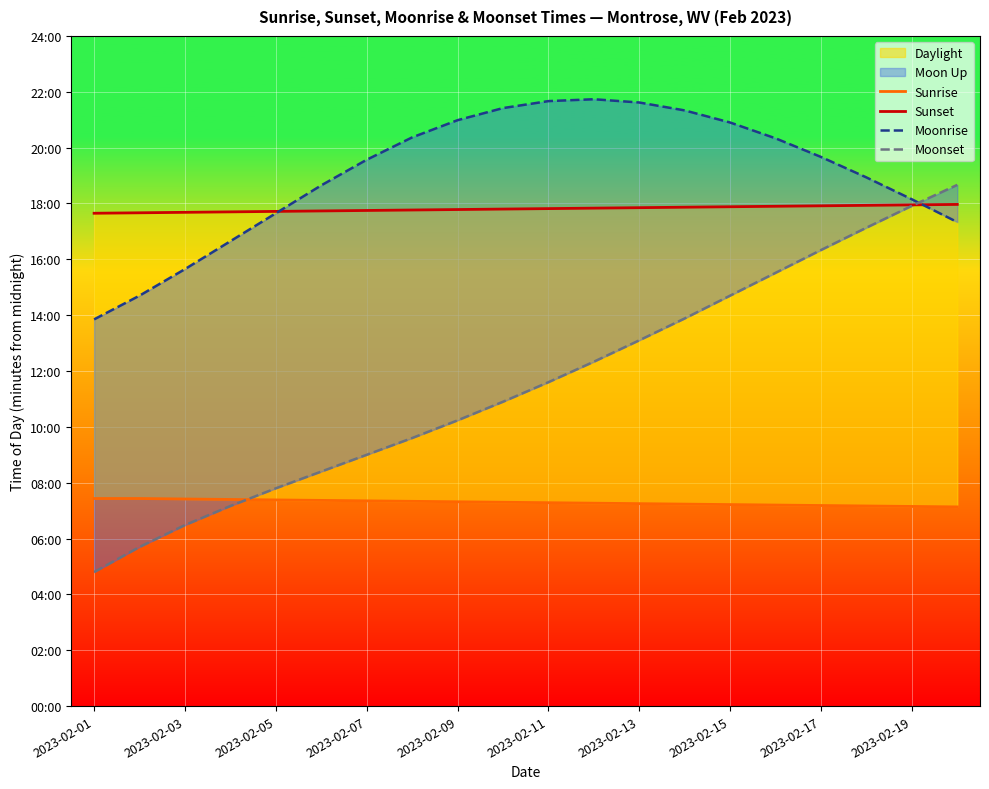

Which series has the largest total across all categories?

Moonrise